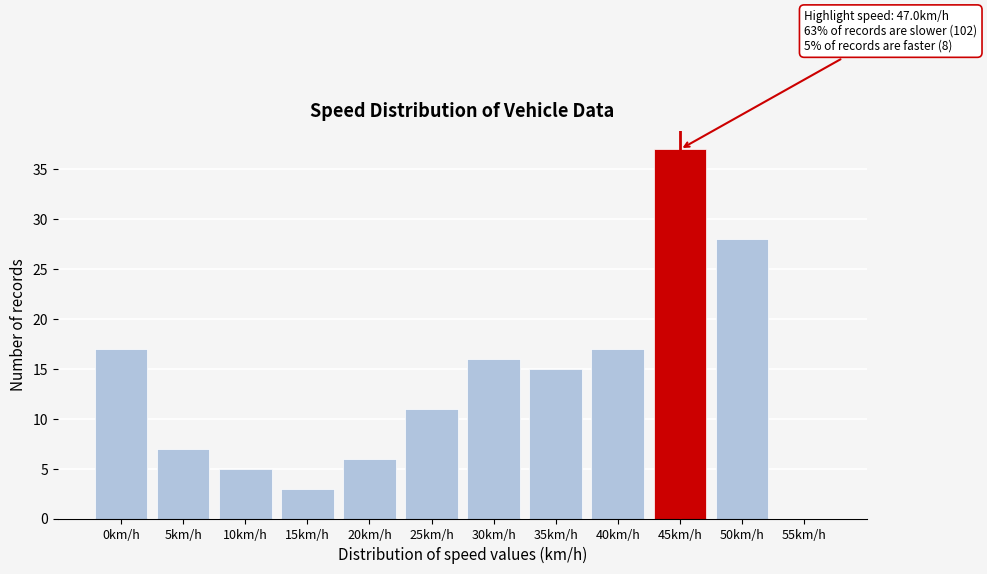

Reading left to right, list all the values displayed in this chart.

0km/h=17	5km/h=7	10km/h=5	15km/h=3	20km/h=6	25km/h=11	30km/h=16	35km/h=15	40km/h=17	45km/h=37	50km/h=28	55km/h=0